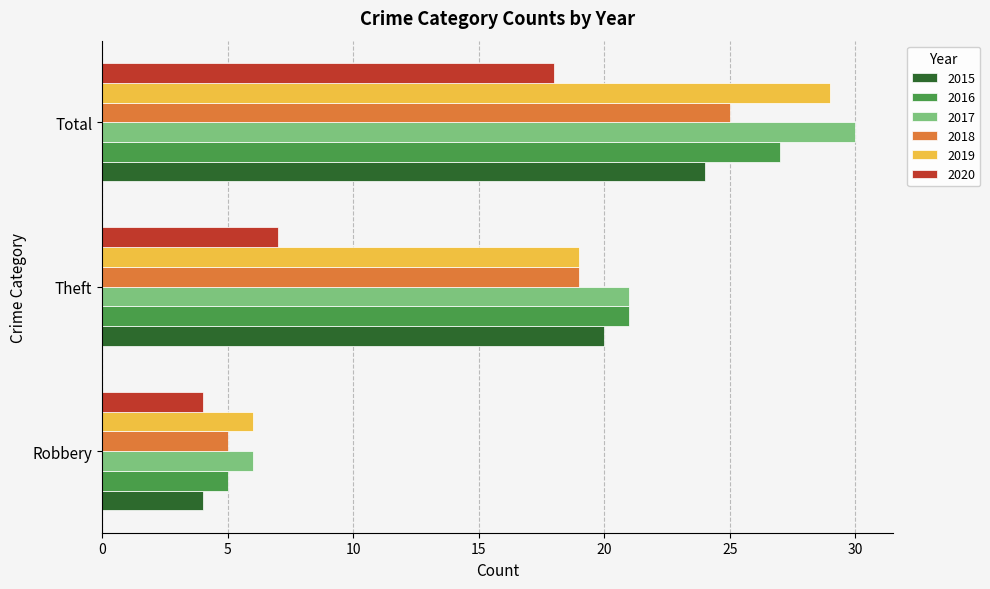

At which category is the sum across all series the highest?

Total